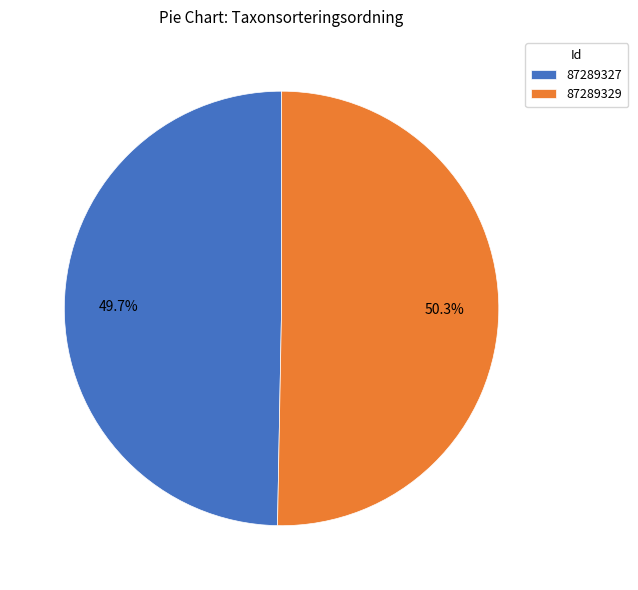

Which has a higher value, 87289329 or 87289327?

87289329